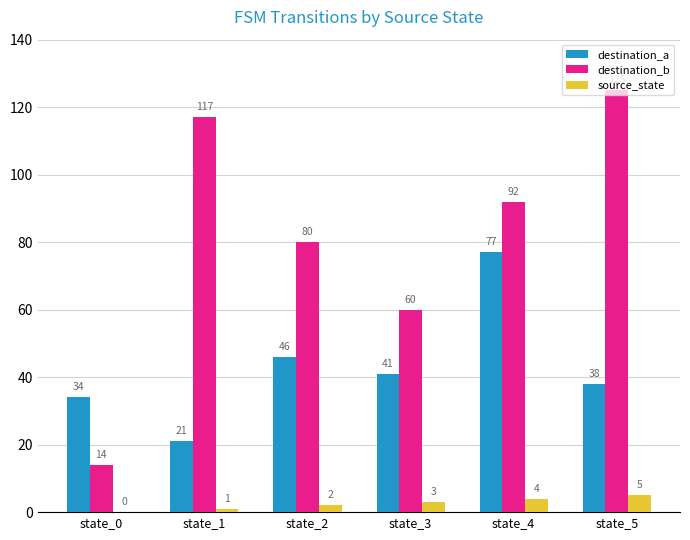

Count the number of data series in this chart.

3